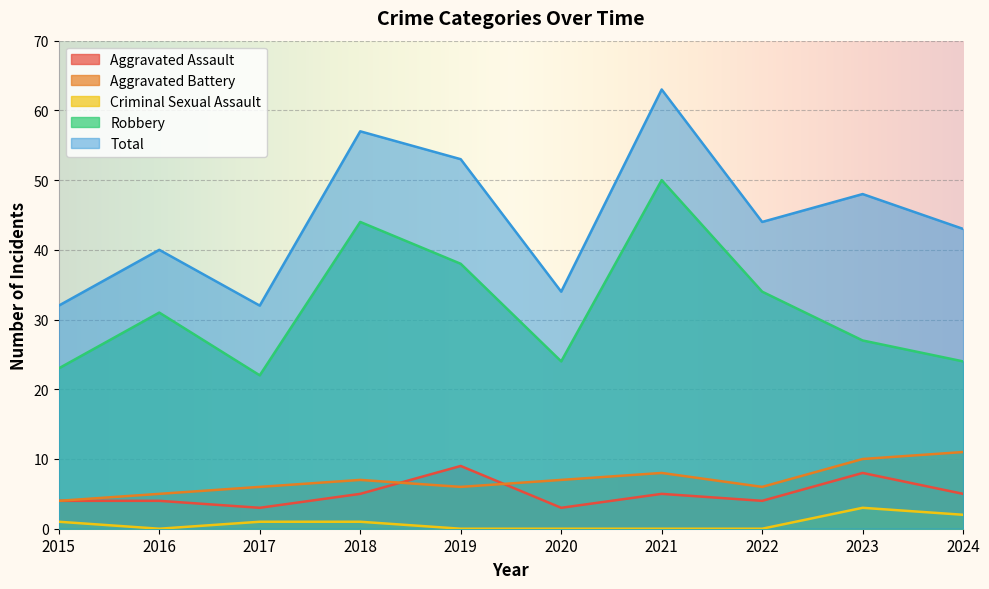

Which has a higher value, 2015 or 2016?

2015